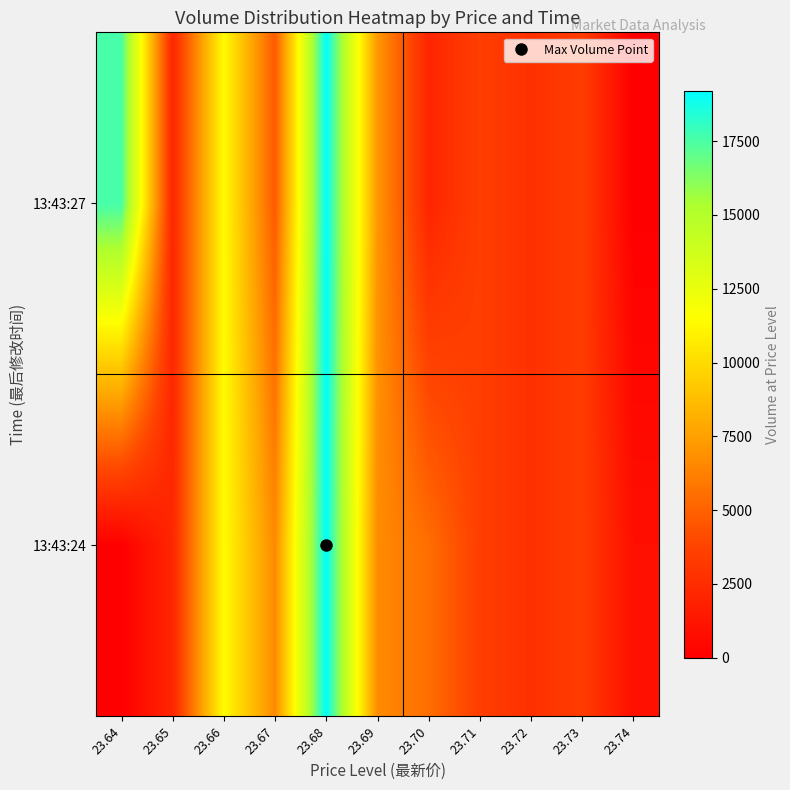

At how many categories does at least one series exceed 16709?

2